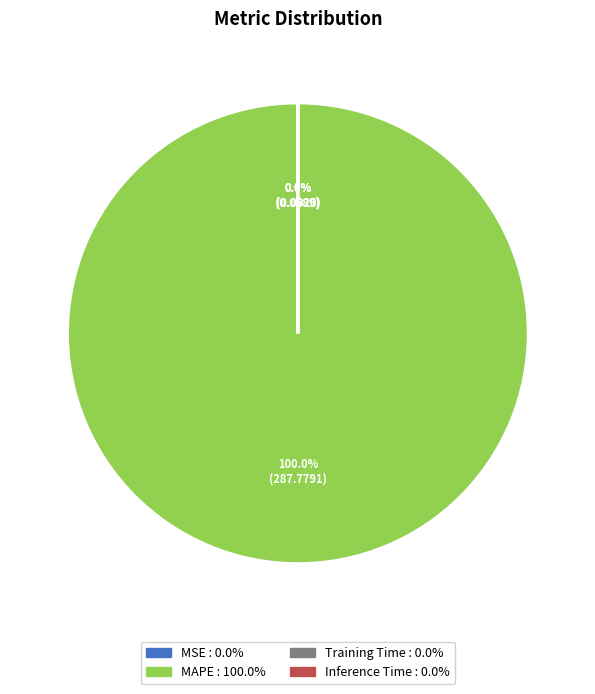

Is there any slice that represents more than half of the pie?

Yes